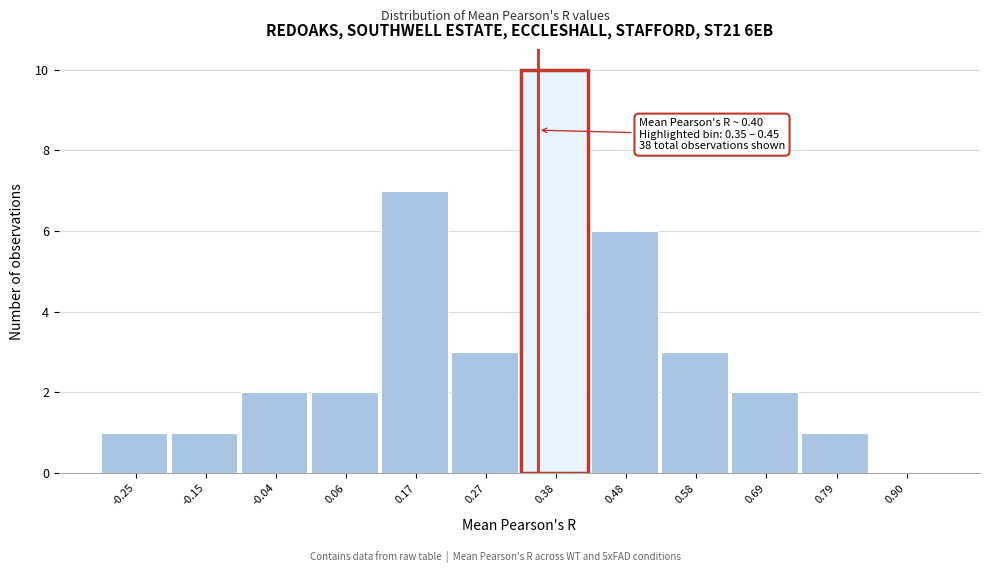

Reading left to right, extract all data points from this chart.

-0.25=1	-0.15=1	-0.04=2	0.06=2	0.17=7	0.27=3	0.38=10	0.48=6	0.58=3	0.69=2	0.79=1	0.90=0